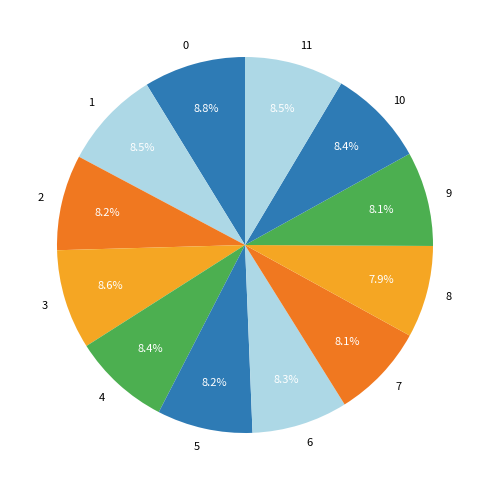

How many slices are in this pie chart?

12